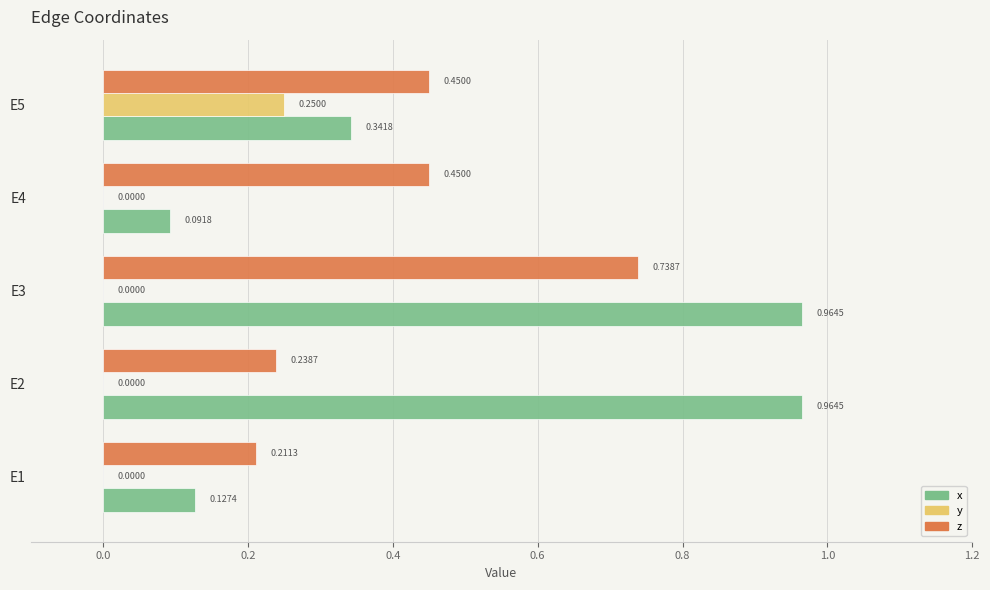

Which series has the largest total across all categories?

x